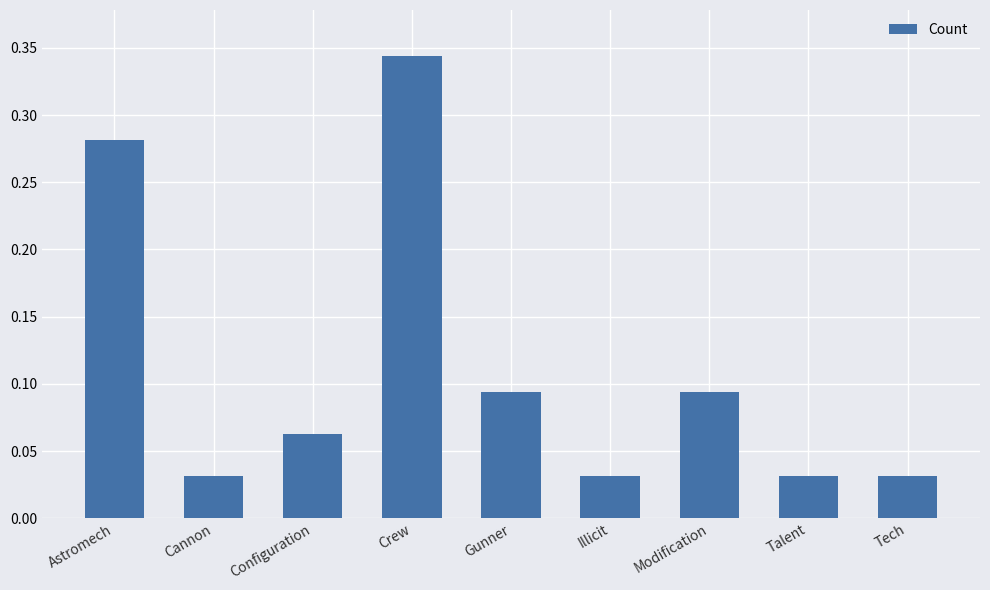

What is the label of the 9th bar from the left?

Tech